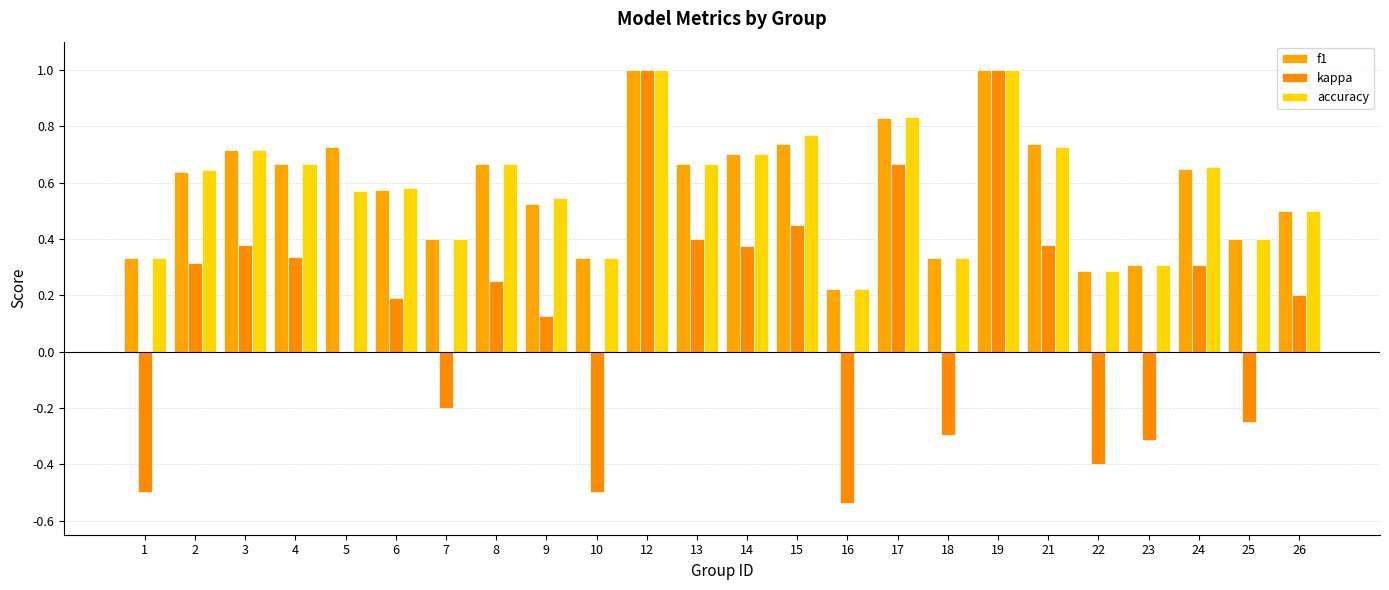

How many groups of bars are there?

24